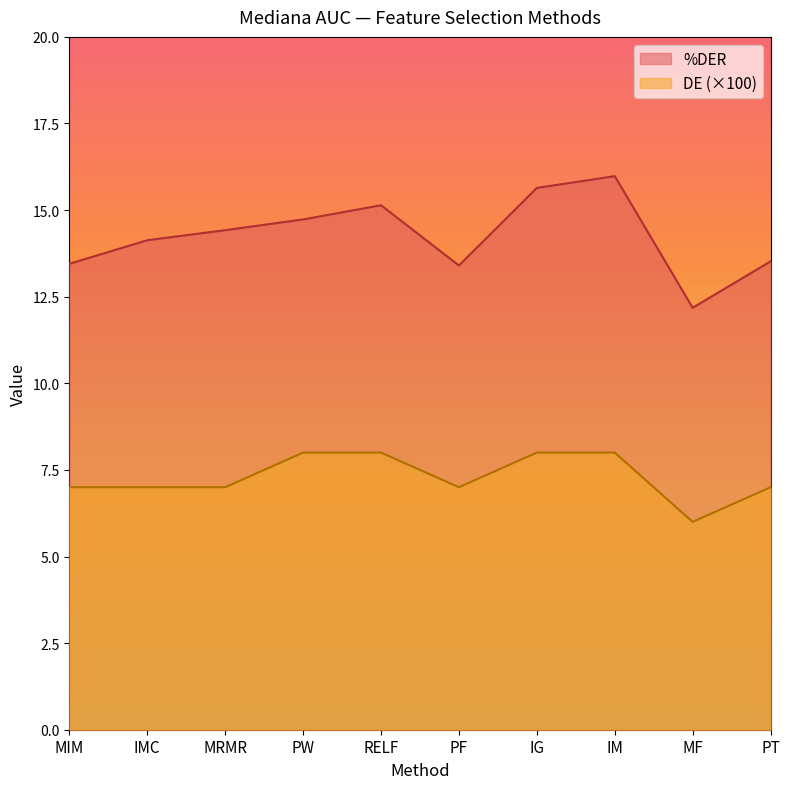

What position from the right is IM?

3